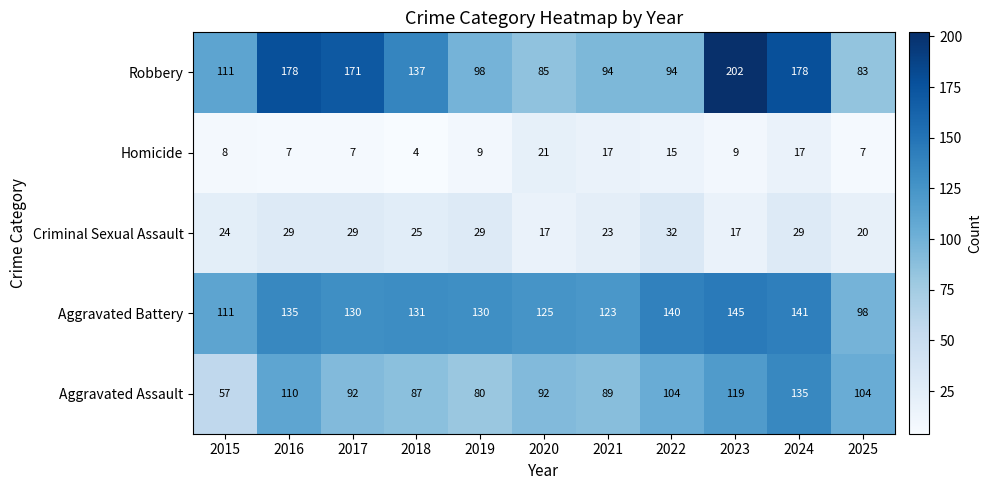

The Aggravated Assault series shows 104 at 2022. True or false?

True